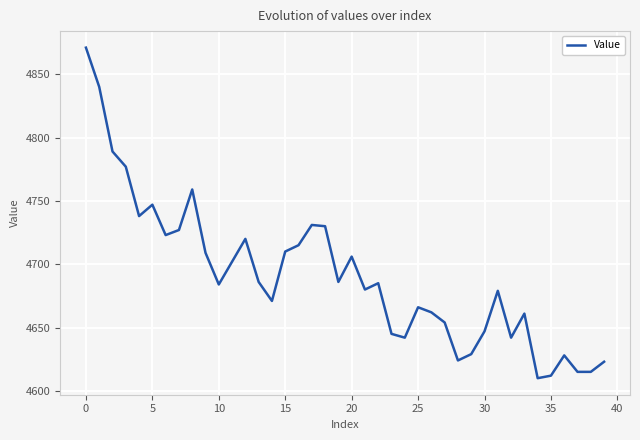

What is the minimum value shown in the chart?

4610